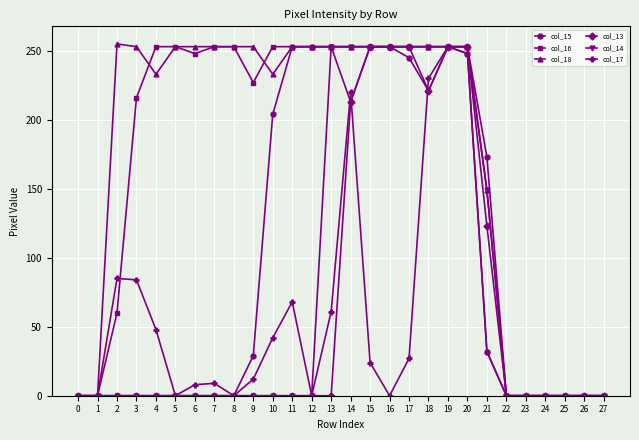

What is the difference between the second highest and second lowest values in the col_18 series?

253